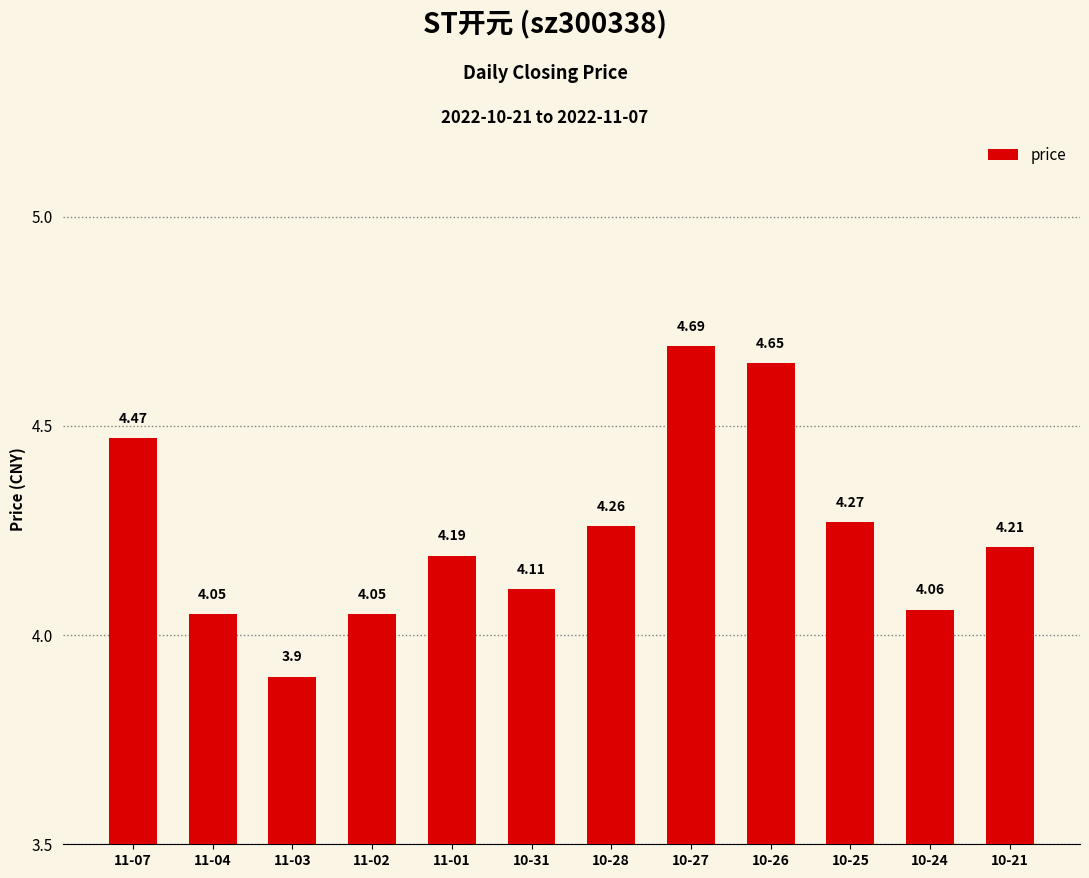

Which label corresponds to the largest value in the chart?

10-27